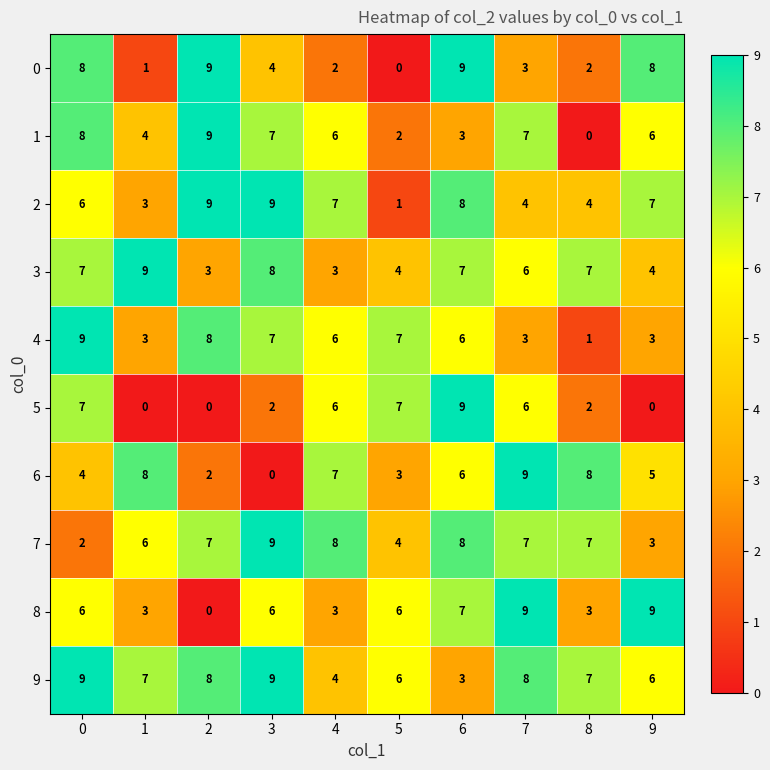

The value of 1 at 4 is 9. True or false?

False